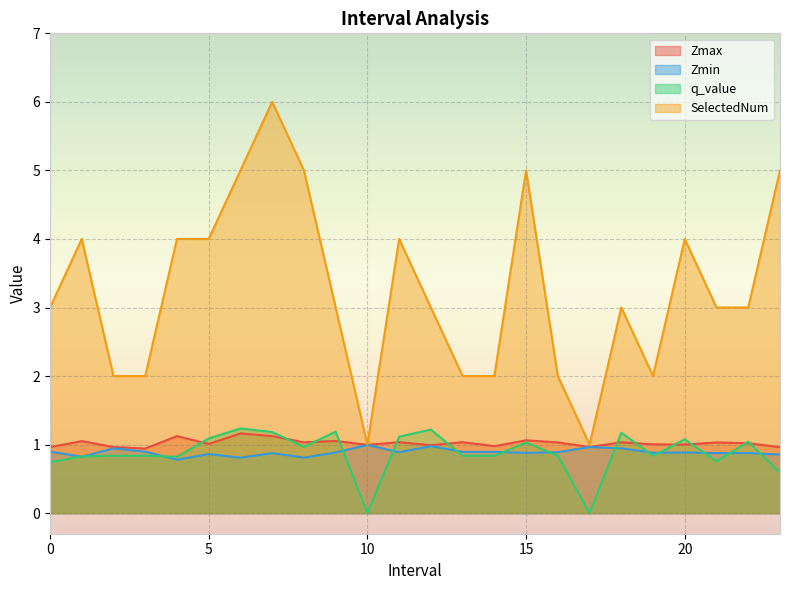

The q_value series shows 1.2 at 6.0. True or false?

True